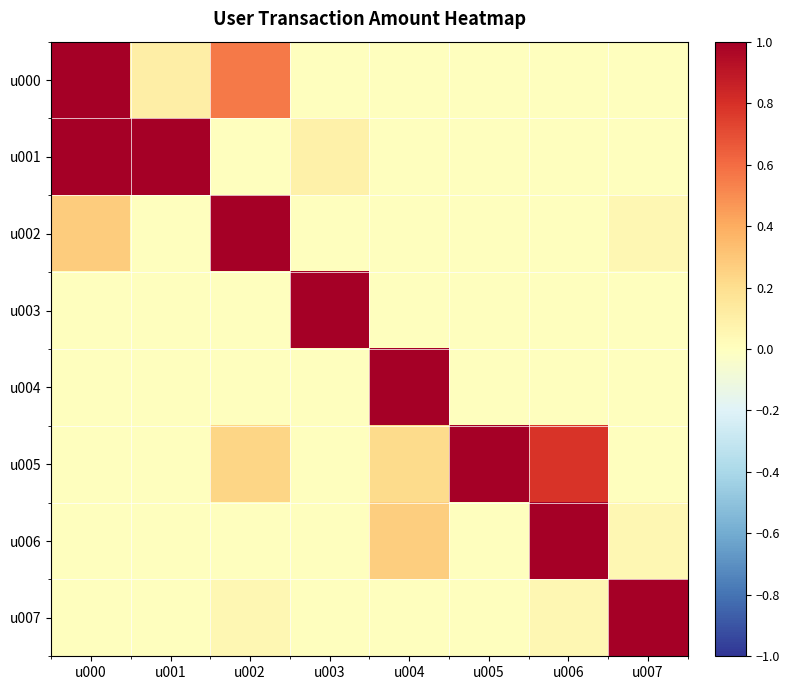

Which category has the highest value across all series?

u000